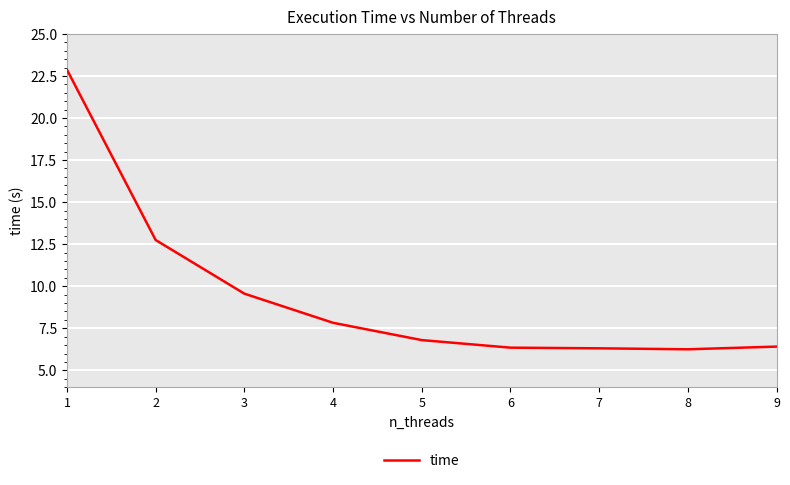

Is it true that the value at 4 is 7.8?

True